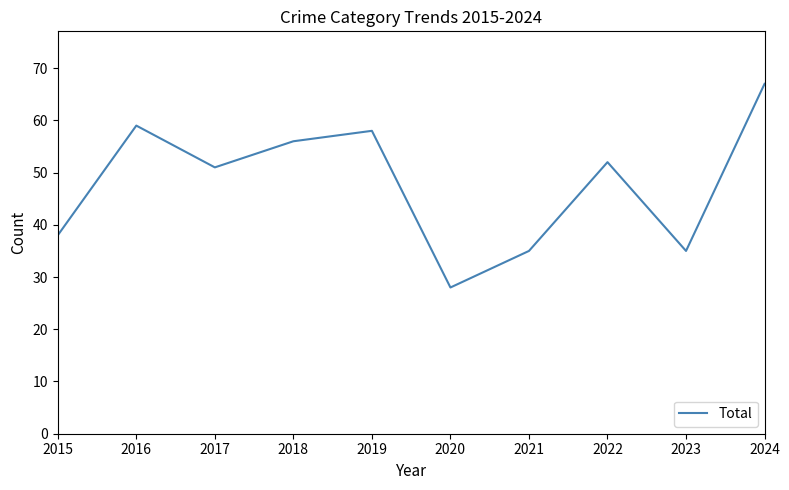

What is the maximum value shown in the chart?

67